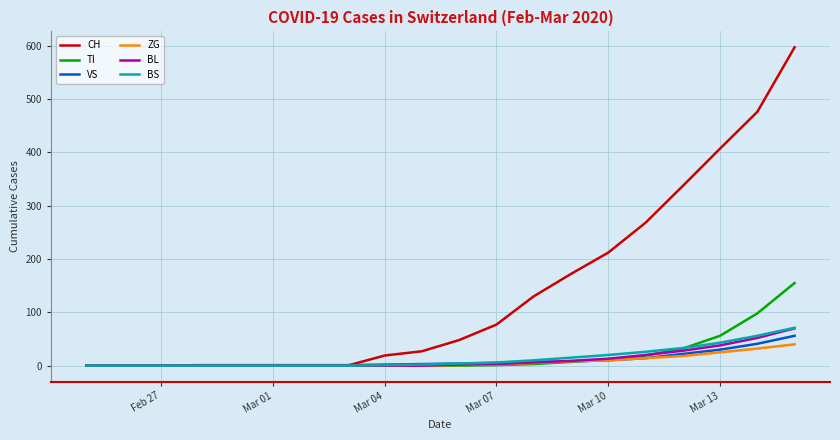

Which series has the widest spread of values?

CH